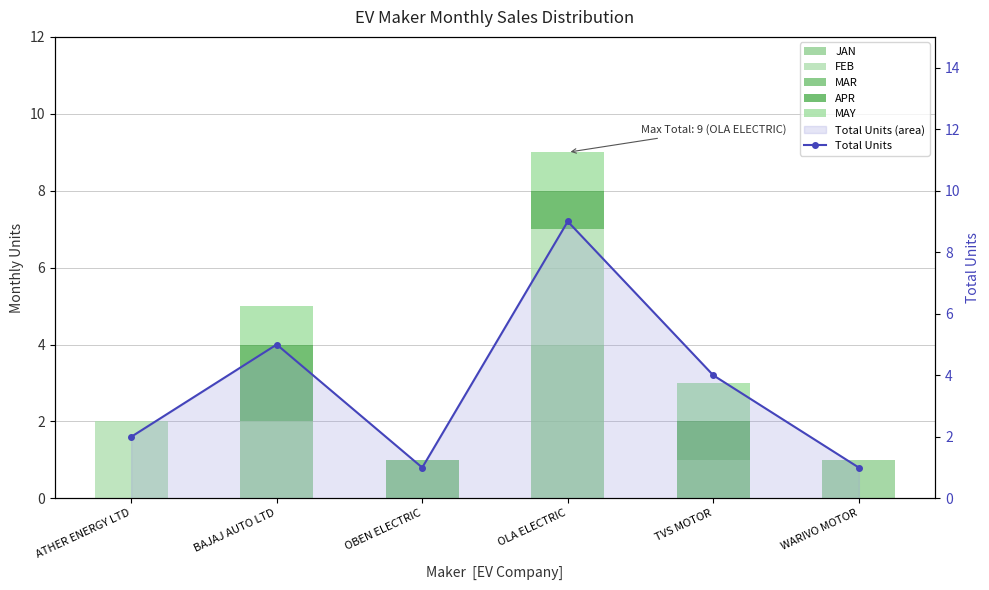

What are all the series names shown in the legend?

JAN, FEB, MAR, APR, MAY, Total Units